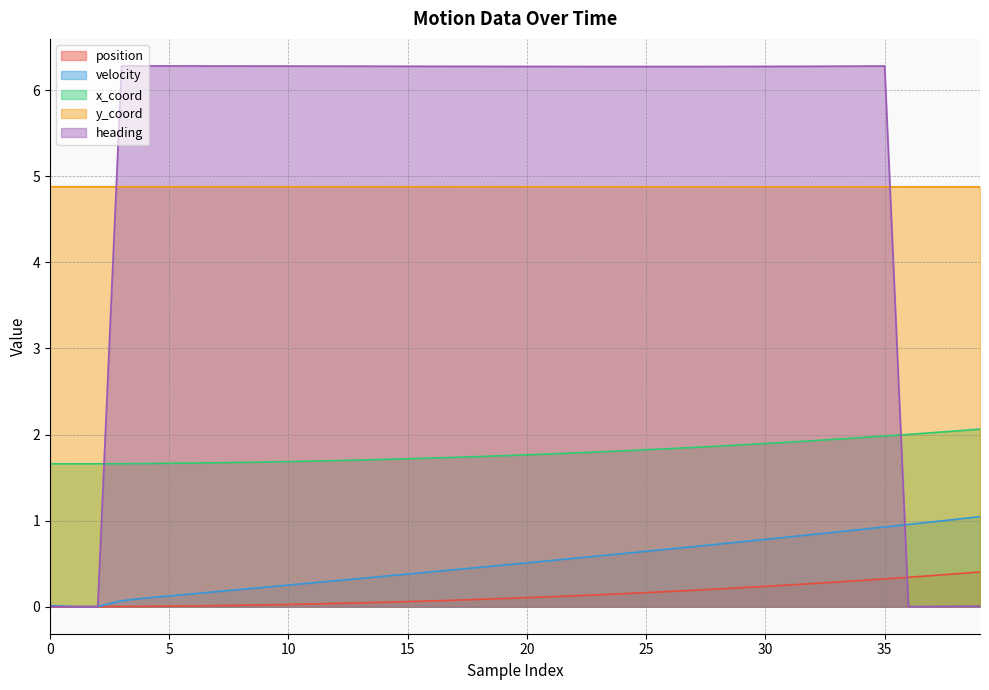

The heading series shows 0.0 at 37. True or false?

False